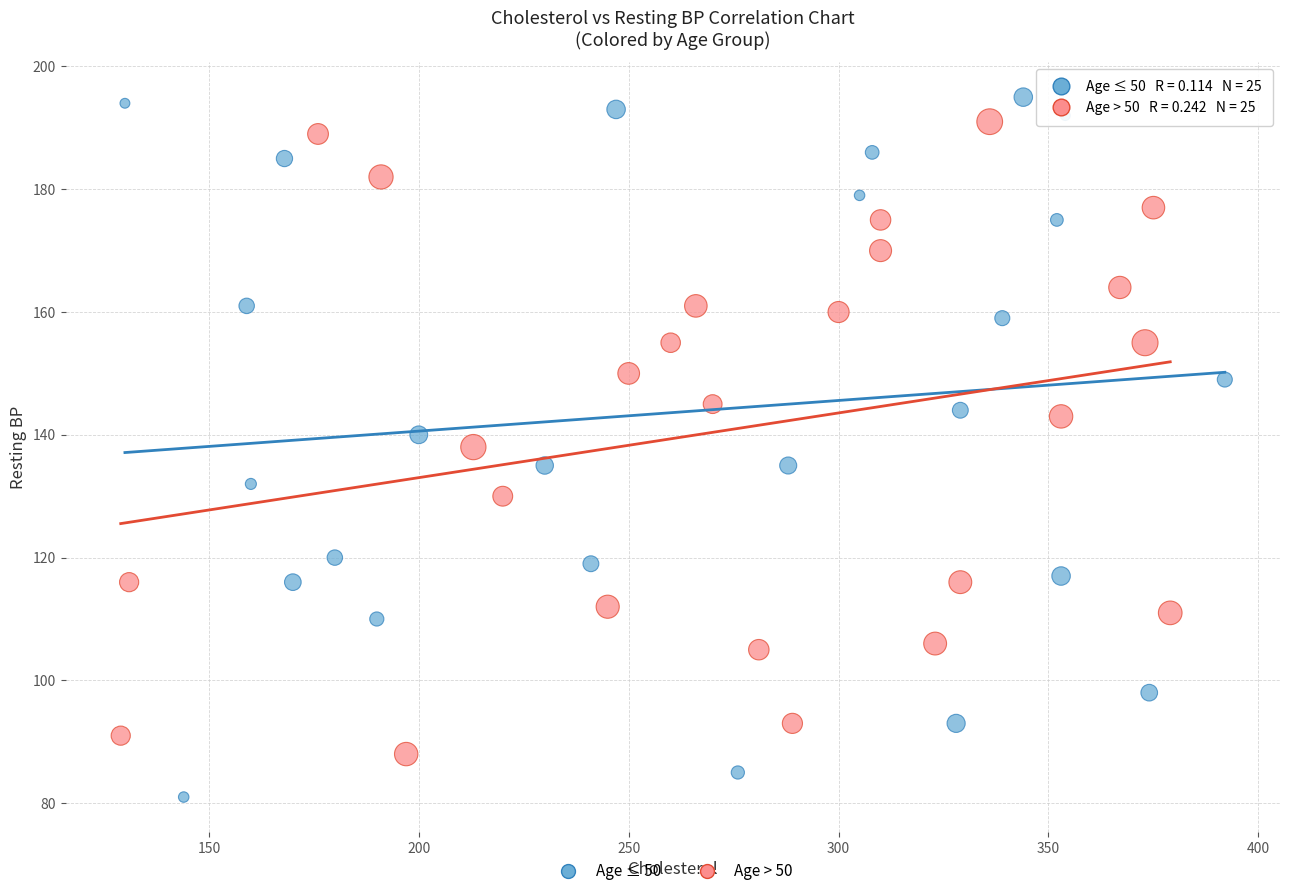

What are all the series names shown in the legend?

Age ≤ 50, Age > 50